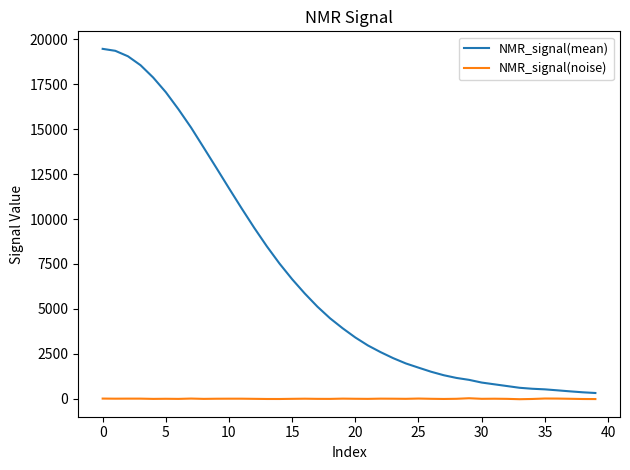

How many values in the NMR_signal(mean) series are below 3919?

20